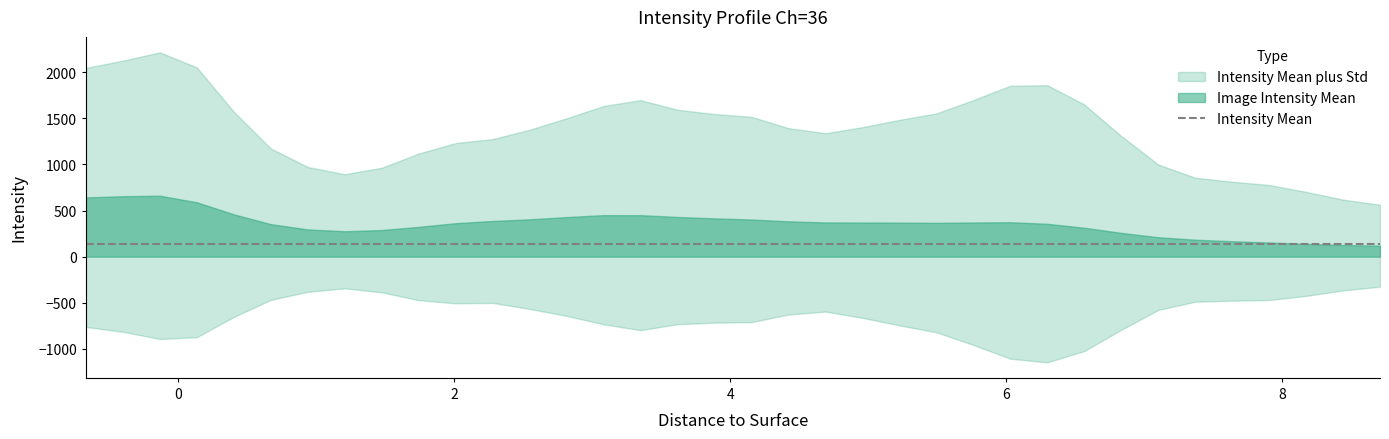

What is the minimum value shown in the chart?

-1146.2